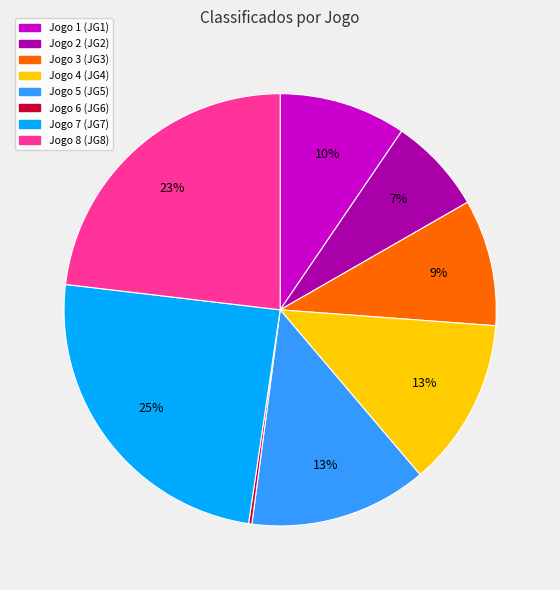

Which has a higher value, Jogo 3 (JG3) or Jogo 8 (JG8)?

Jogo 8 (JG8)